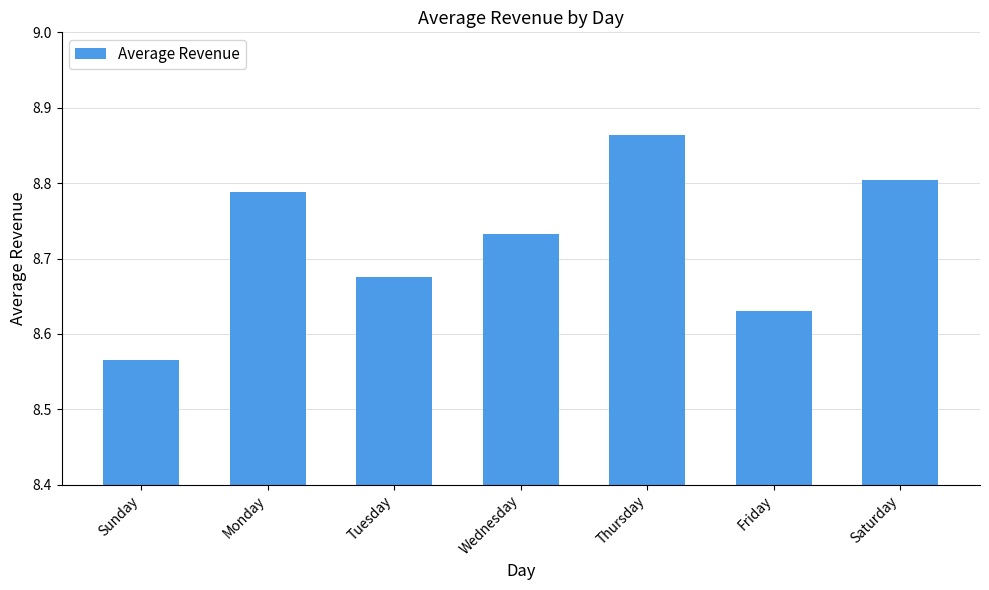

What is the change in value from Sunday to Tuesday?

+0.1